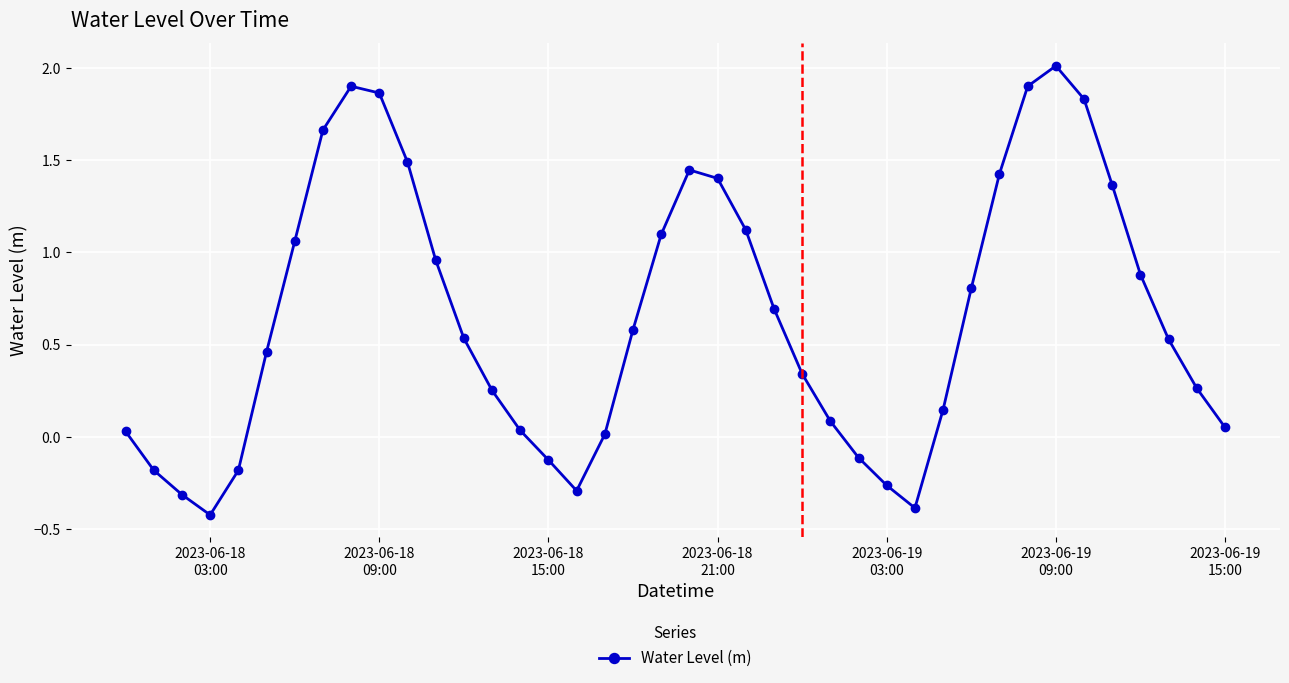

What is the value of the 19th point from the left?

0.6